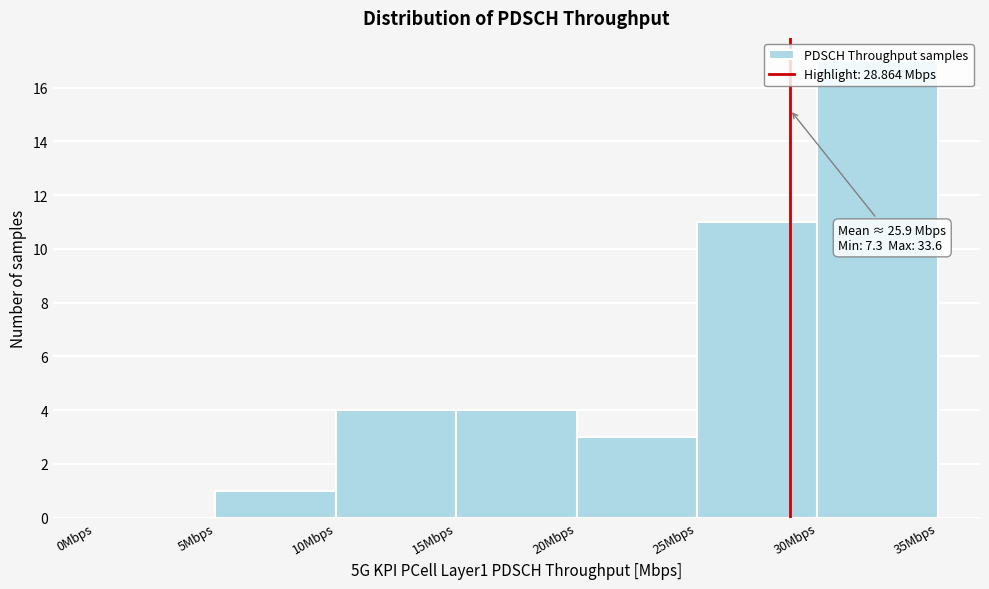

Over which range of the x-axis is the bar tallest?

30 to 35